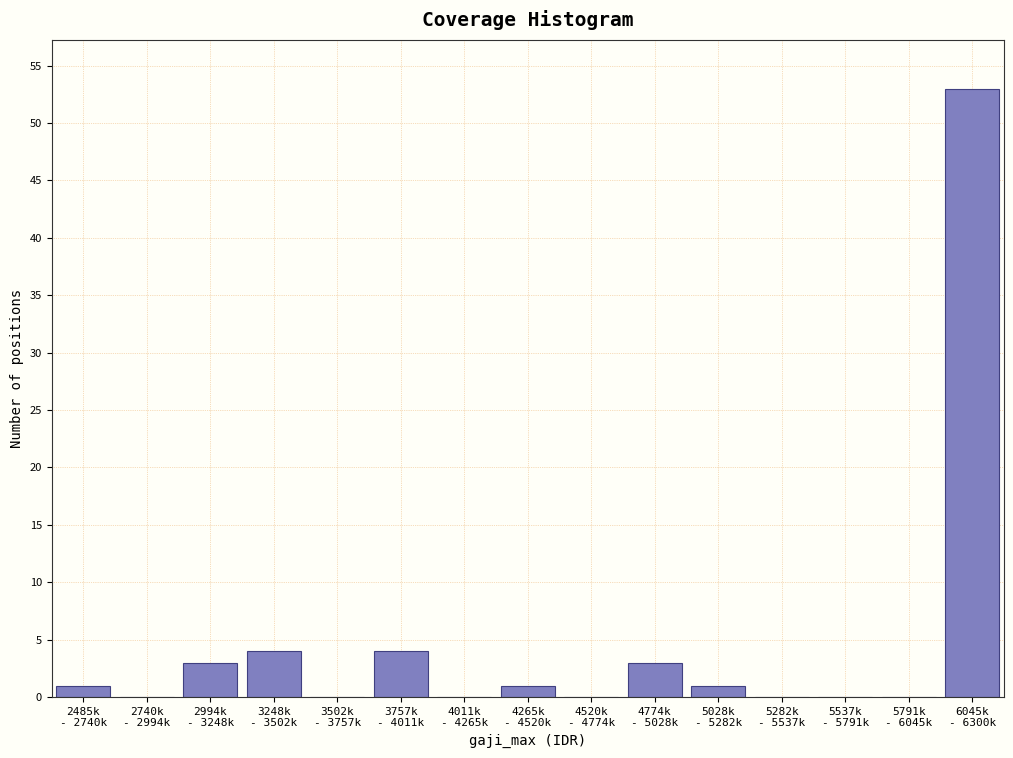

What is the maximum value shown in the chart?

53